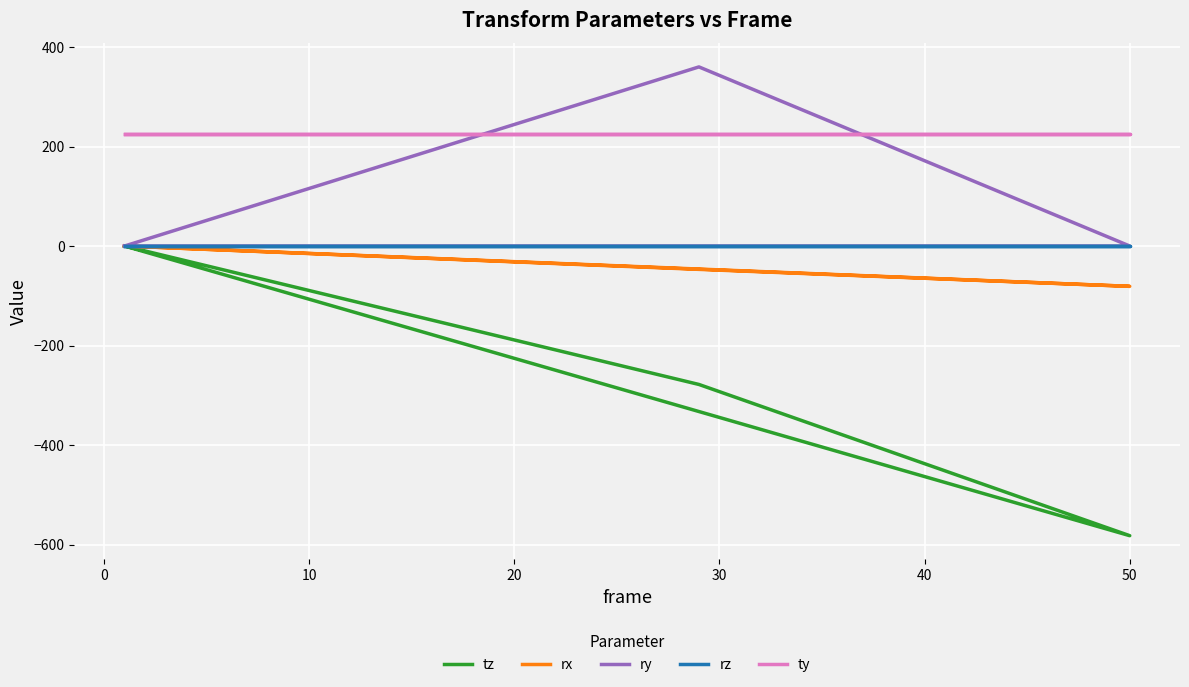

True or false: rx has more than 0 interior local peaks.

False